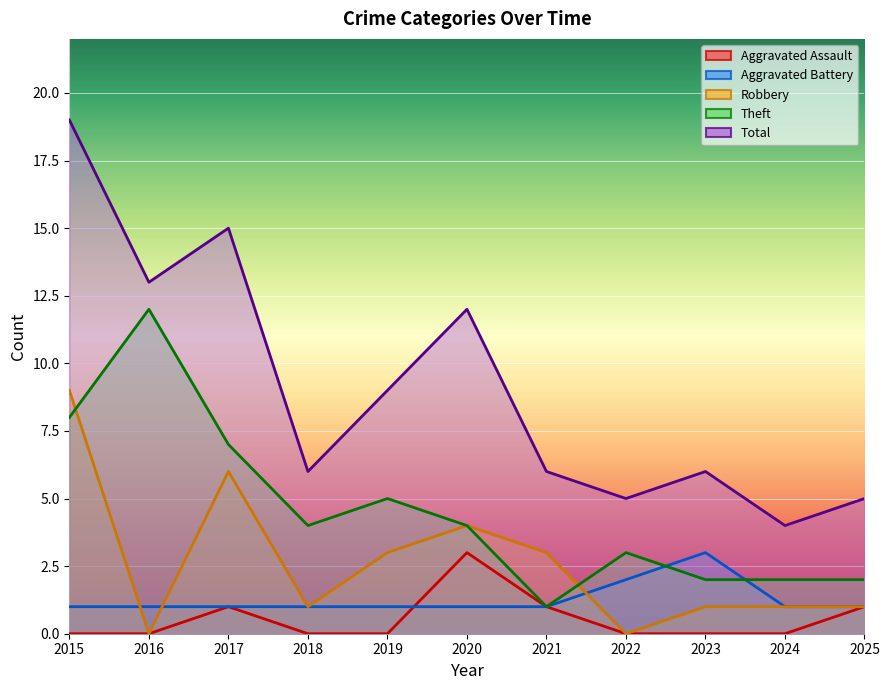

How many lines are shown in the chart?

5